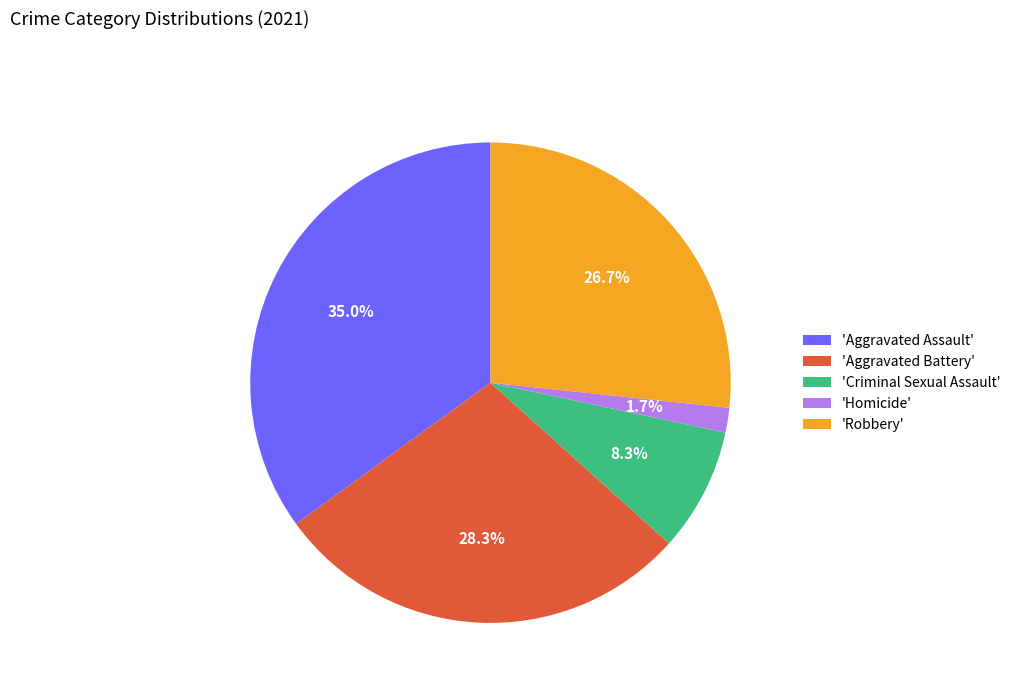

Rank the categories by value from lowest to highest.

'Homicide', 'Criminal Sexual Assault', 'Robbery', 'Aggravated Battery', 'Aggravated Assault'